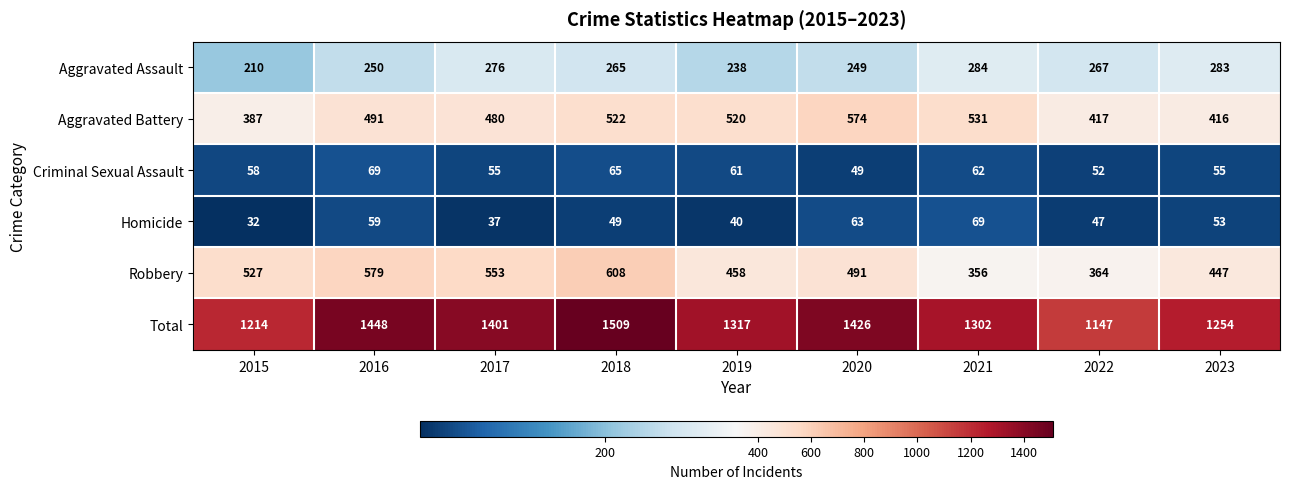

Is it true that Aggravated Battery equals 842 at 2019?

False